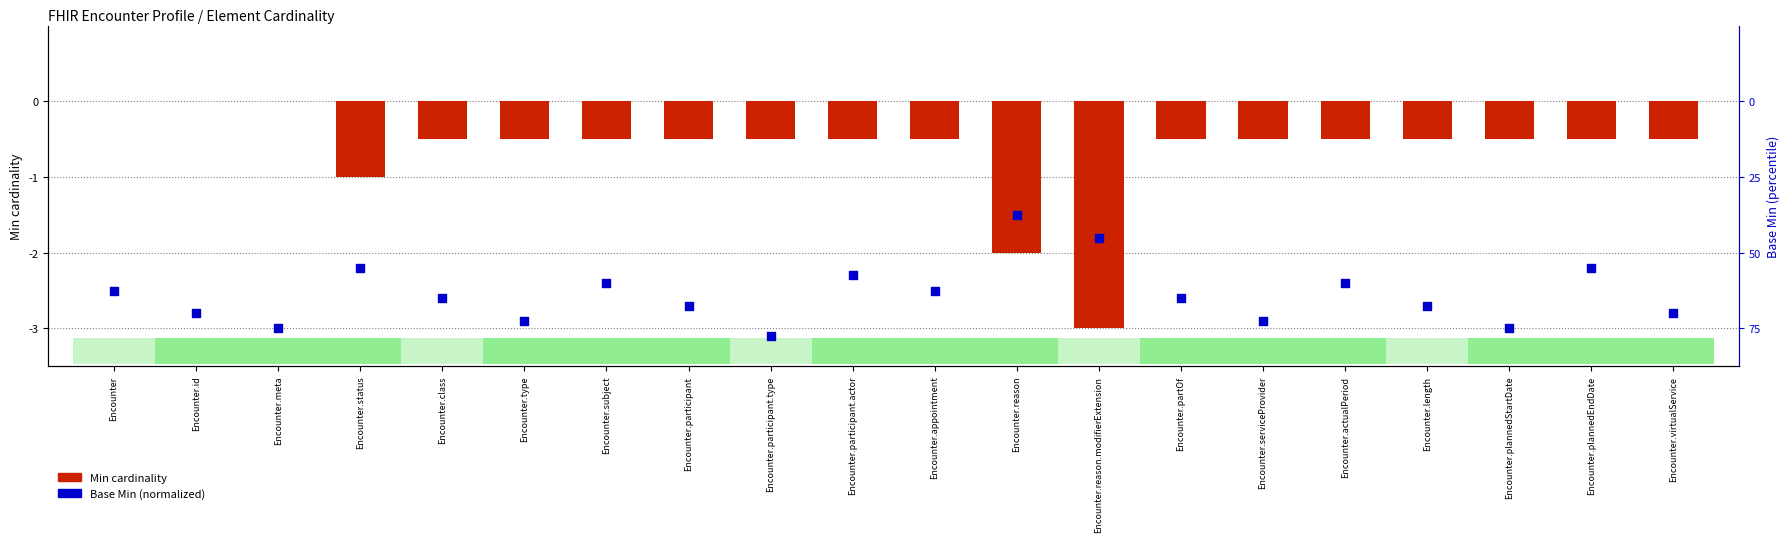

What are all the series names shown in the legend?

Min cardinality, Base Min (normalized)